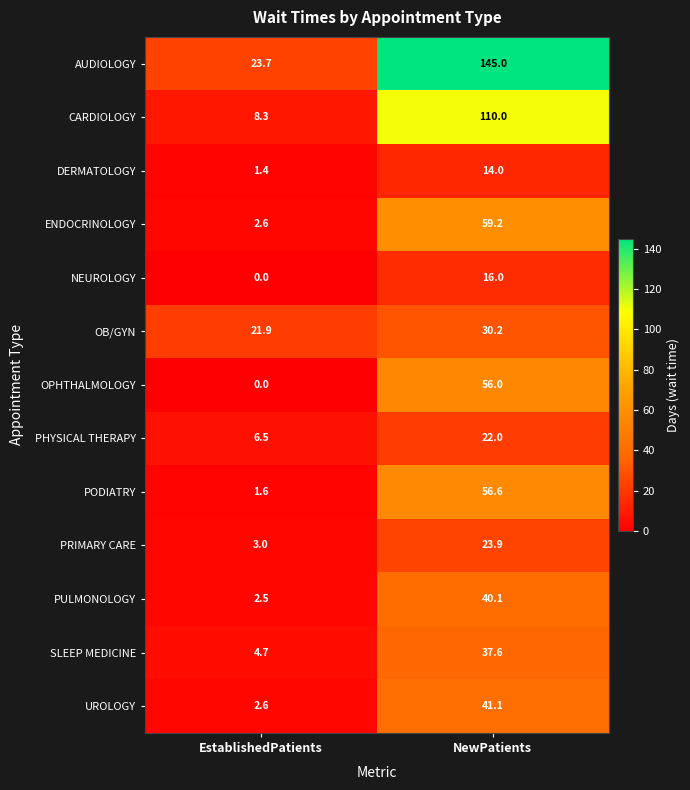

List the series in order of their peak value, highest first.

AUDIOLOGY, CARDIOLOGY, ENDOCRINOLOGY, PODIATRY, OPHTHALMOLOGY, UROLOGY, PULMONOLOGY, SLEEP MEDICINE, OB/GYN, PRIMARY CARE, PHYSICAL THERAPY, NEUROLOGY, DERMATOLOGY